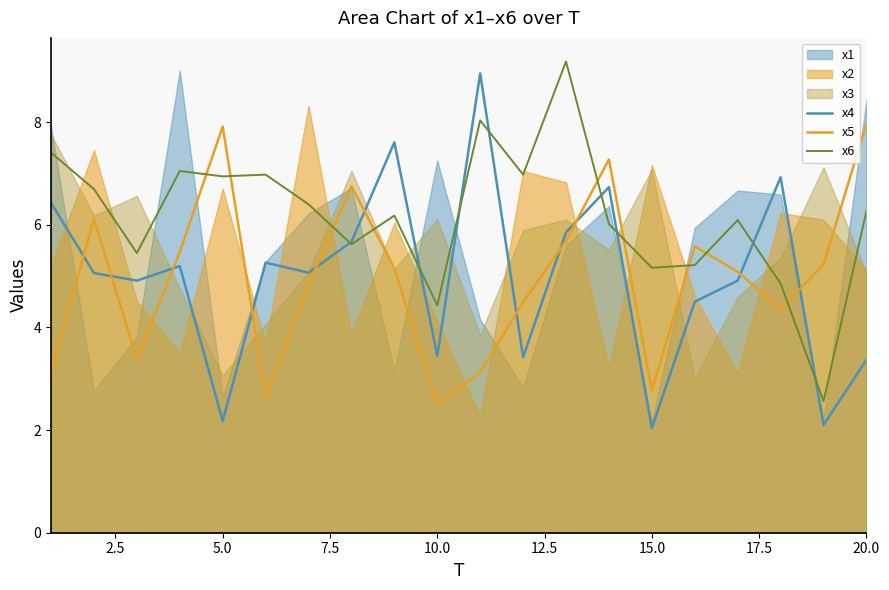

What is the lowest value of the x4 series?

2.0